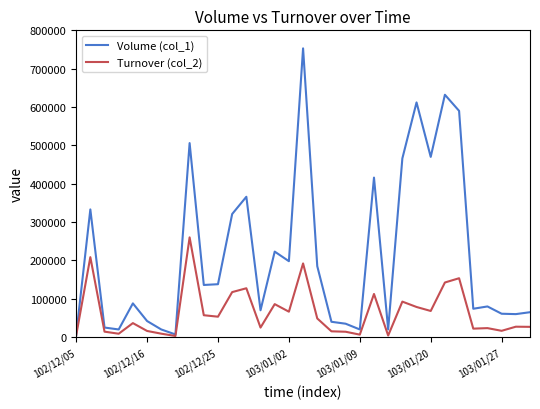

In Volume (col_1), how many points are lower than both neighbors (excluding endpoints)?

10